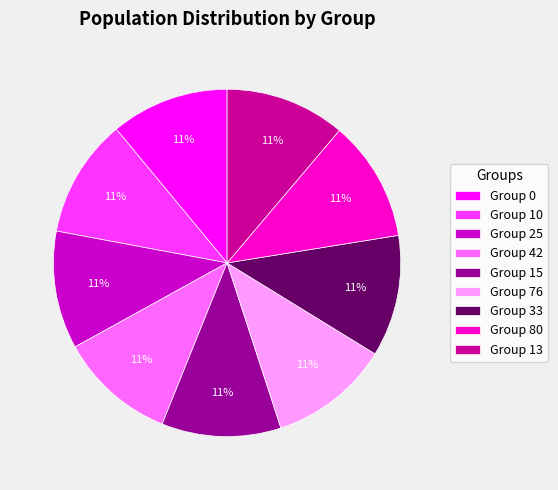

Is there any slice that represents more than half of the pie?

No